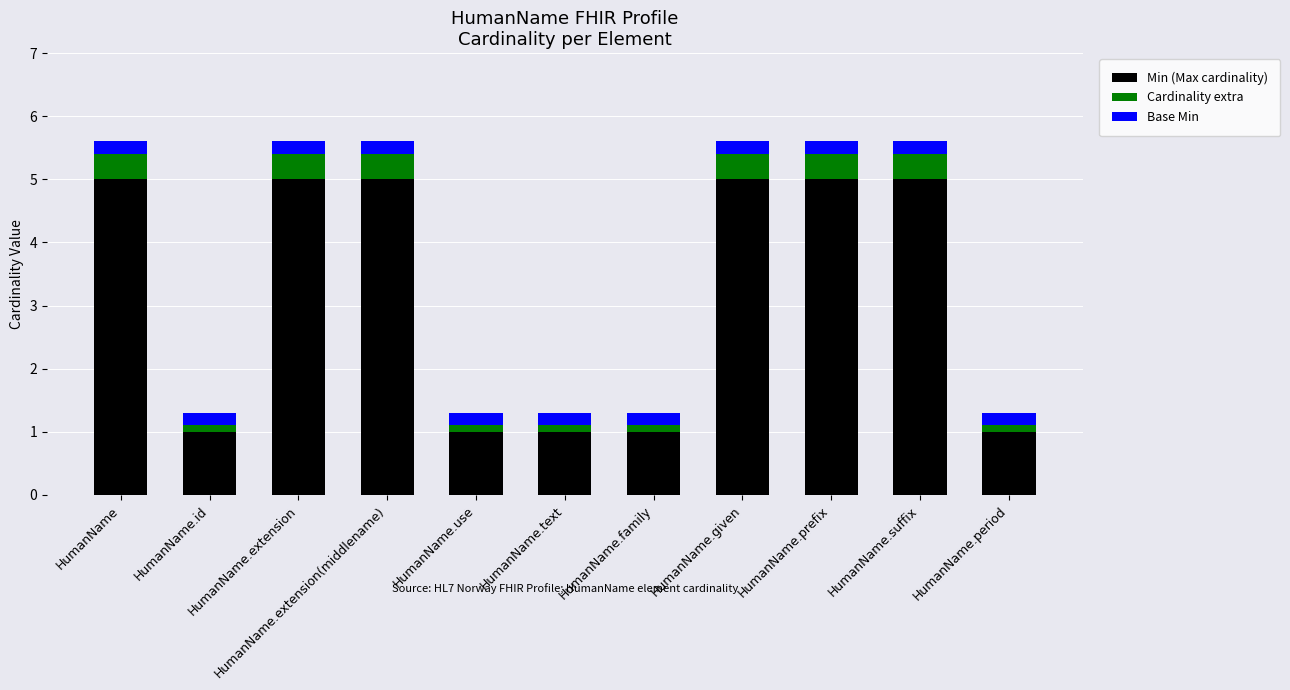

What is the highest value of the Min (Max cardinality) series?

5.0